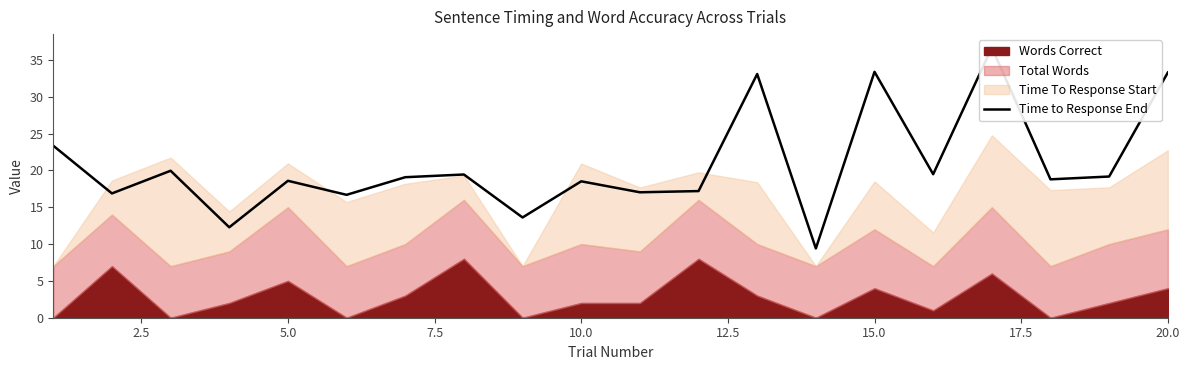

What is the difference between the second highest and second lowest values?

21.1